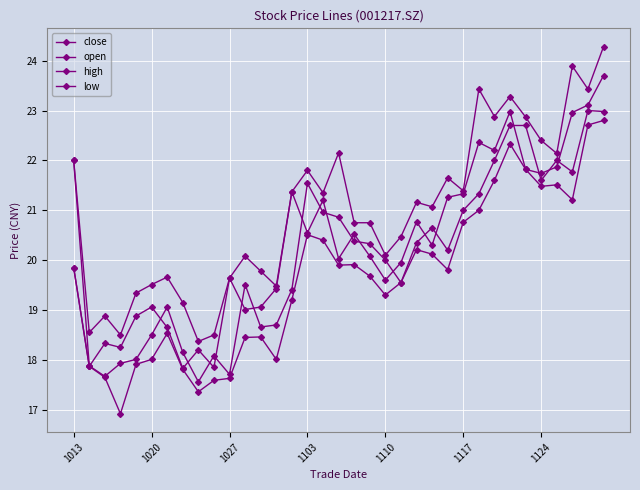

Reading left to right, transcribe all the data shown in this chart.

close: 19.9	17.9	18.3	18.2	18.9	19.1	18.6	17.8	18.2	17.9	19.6	19.0	19.1	19.4	21.4	20.6	21.2	20.0	20.5	20.1	19.6	19.9	20.8	20.3	21.3	21.3	22.4	22.2	23.0	21.8	21.7	21.9	23.0	23.1	23.7
open: 22.0	17.9	17.7	17.9	18.0	18.5	19.1	18.1	17.6	18.1	17.7	19.5	18.7	18.7	19.4	21.5	21.0	20.9	20.4	20.3	20.0	19.6	20.4	20.6	20.2	21.0	21.3	22.0	22.7	22.7	21.6	22.0	21.8	23.0	23.0
high: 22.0	18.6	18.9	18.5	19.3	19.5	19.7	19.1	18.4	18.5	19.6	20.1	19.8	19.5	21.4	21.8	21.4	22.1	20.8	20.8	20.1	20.5	21.2	21.1	21.6	21.4	23.4	22.9	23.3	22.9	22.4	22.1	23.9	23.4	24.3
low: 19.9	17.9	17.6	16.9	17.9	18.0	18.5	17.8	17.4	17.6	17.6	18.4	18.5	18.0	19.2	20.5	20.4	19.9	19.9	19.7	19.3	19.6	20.2	20.1	19.8	20.8	21.0	21.6	22.3	21.8	21.5	21.5	21.2	22.7	22.8